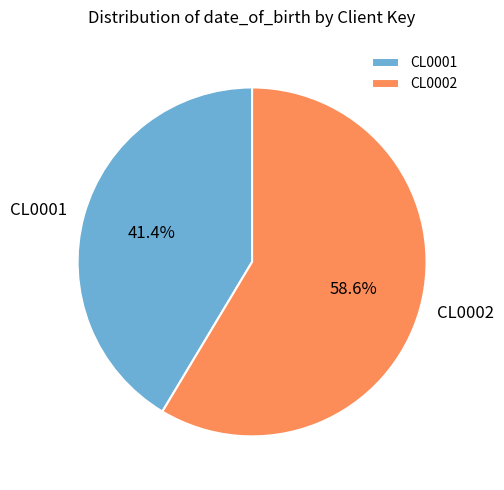

To the nearest percent, what portion does CL0002 represent?

59%